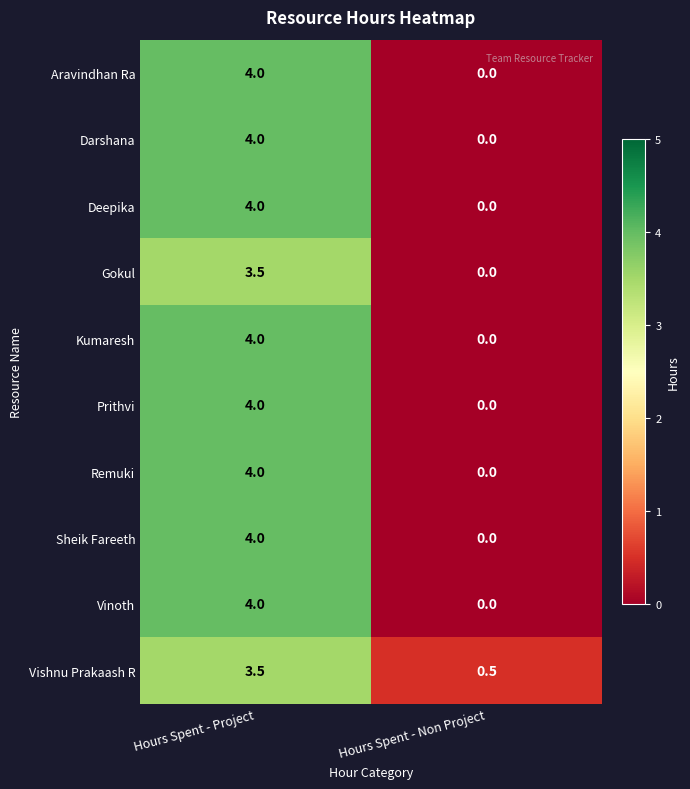

Which category has the highest value across all series?

Hours Spent - Project